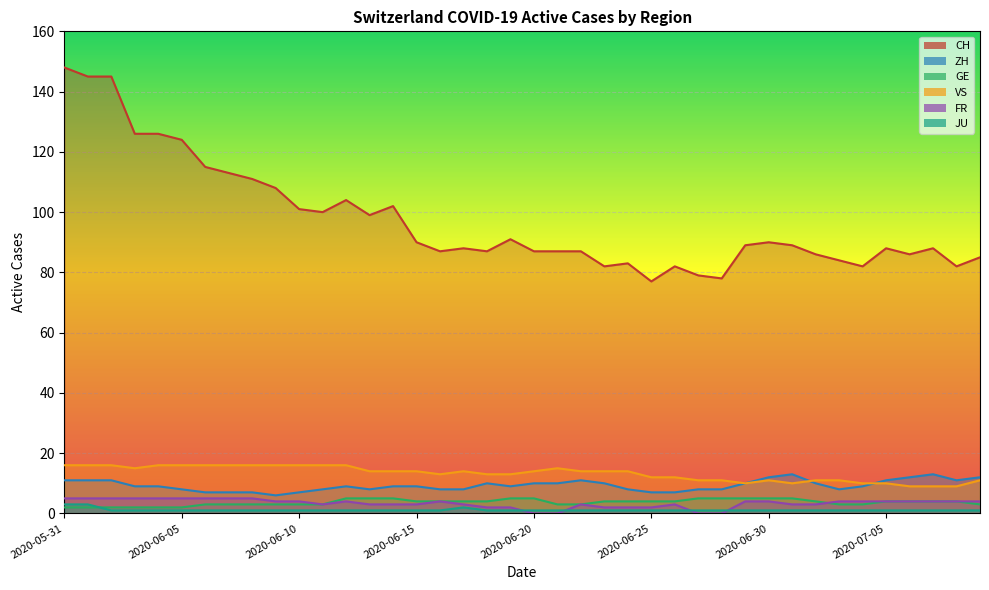

At which category does JU reach its first local peak?

2020-06-17